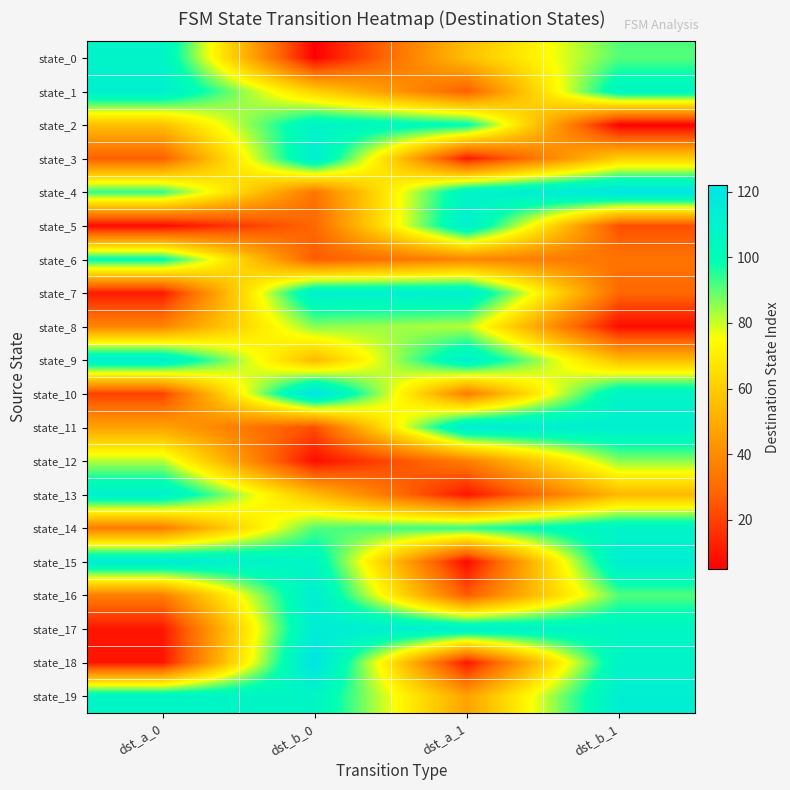

Reading left to right, extract all data points from this chart.

state_0: dst_a_0=108	dst_b_0=5	dst_a_1=56	dst_b_1=91
state_1: dst_a_0=112	dst_b_0=61	dst_a_1=27	dst_b_1=106
state_2: dst_a_0=56	dst_b_0=108	dst_a_1=100	dst_b_1=5
state_3: dst_a_0=27	dst_b_0=113	dst_a_1=11	dst_b_1=61
state_4: dst_a_0=94	dst_b_0=33	dst_a_1=108	dst_b_1=122
state_5: dst_a_0=7	dst_b_0=29	dst_a_1=112	dst_b_1=23
state_6: dst_a_0=100	dst_b_0=26	dst_a_1=38	dst_b_1=33
state_7: dst_a_0=11	dst_b_0=111	dst_a_1=112	dst_b_1=29
state_8: dst_a_0=38	dst_b_0=86	dst_a_1=82	dst_b_1=8
state_9: dst_a_0=112	dst_b_0=54	dst_a_1=111	dst_b_1=55
state_10: dst_a_0=20	dst_b_0=122	dst_a_1=35	dst_b_1=108
state_11: dst_a_0=47	dst_b_0=23	dst_a_1=115	dst_b_1=112
state_12: dst_a_0=82	dst_b_0=8	dst_a_1=36	dst_b_1=86
state_13: dst_a_0=111	dst_b_0=55	dst_a_1=10	dst_b_1=54
state_14: dst_a_0=35	dst_b_0=91	dst_a_1=94	dst_b_1=108
state_15: dst_a_0=115	dst_b_0=106	dst_a_1=7	dst_b_1=113
state_16: dst_a_0=36	dst_b_0=113	dst_a_1=26	dst_b_1=91
state_17: dst_a_0=10	dst_b_0=115	dst_a_1=111	dst_b_1=106
state_18: dst_a_0=10	dst_b_0=122	dst_a_1=10	dst_b_1=108
state_19: dst_a_0=107	dst_b_0=107	dst_a_1=47	dst_b_1=113